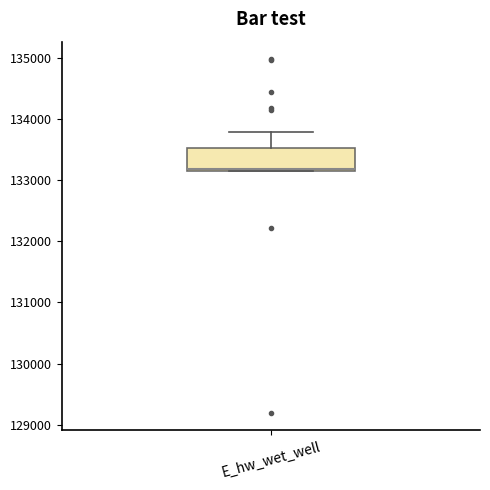

Read this box plot against the y-axis: the position of the median line, the range covered by the box, and the ends of both whiskers. The values are not printed on the chart, so give them approximately, as read against the axis.

median 133200 (drawn on the box's lower edge), box 133200 to 133500, whiskers 133200 to 133800